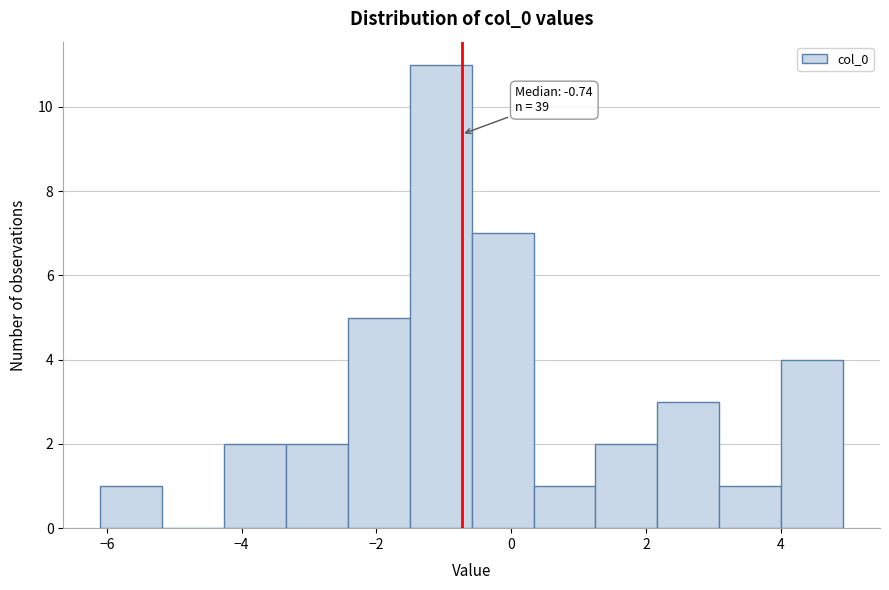

Which range on the x-axis has the tallest bar?

-1.6 to -0.6